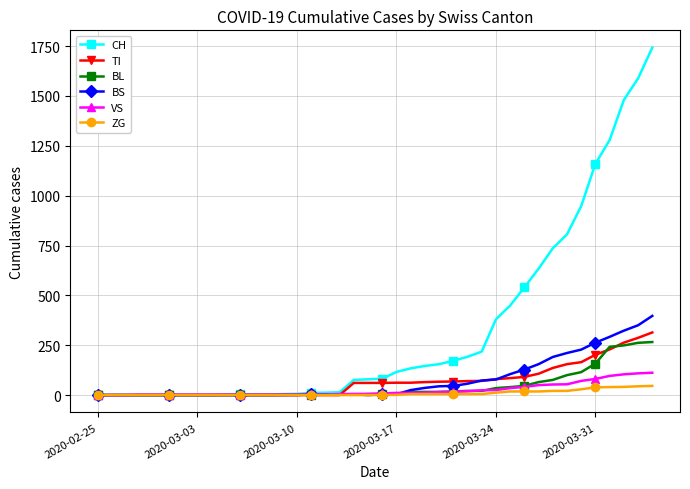

What is the average value of the VS series?

25